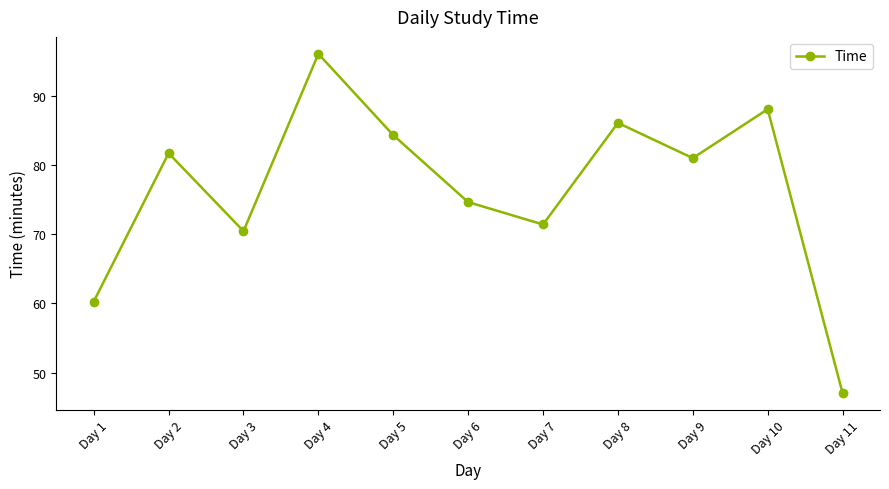

Read the value at Day 3.

70.5